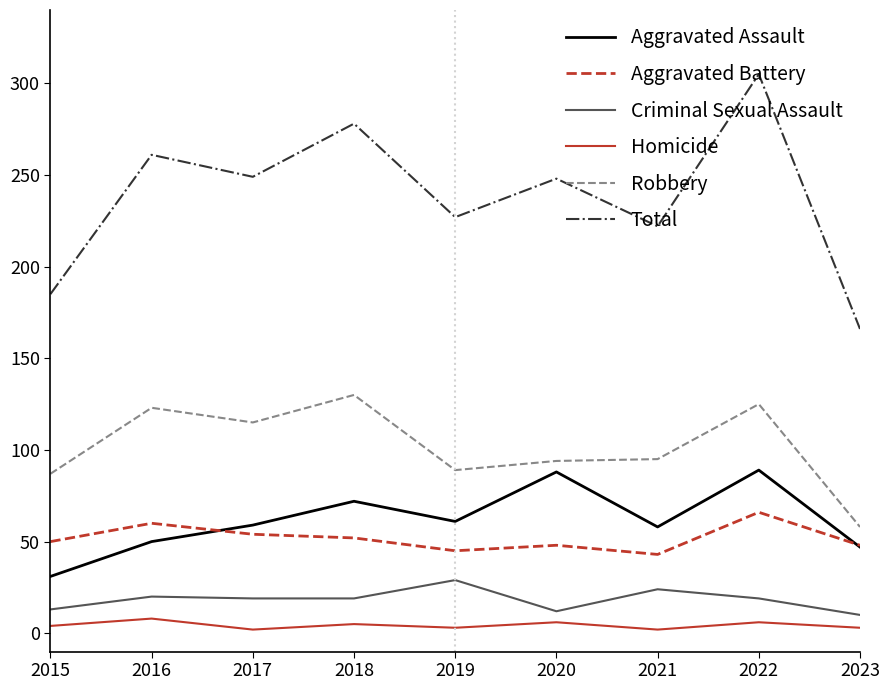

What is the greatest value displayed?

305